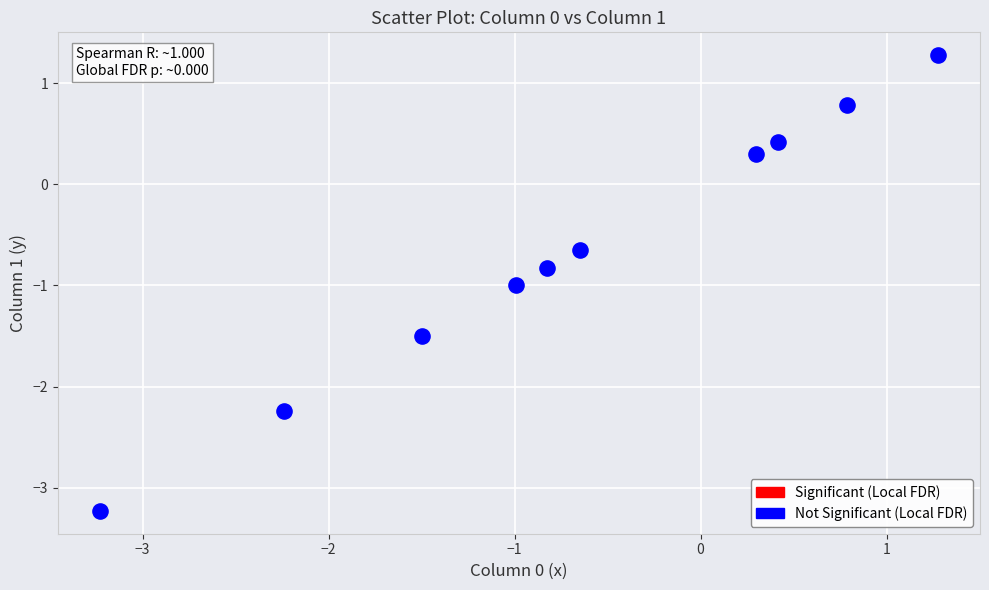

What is the average Y value?

-0.7